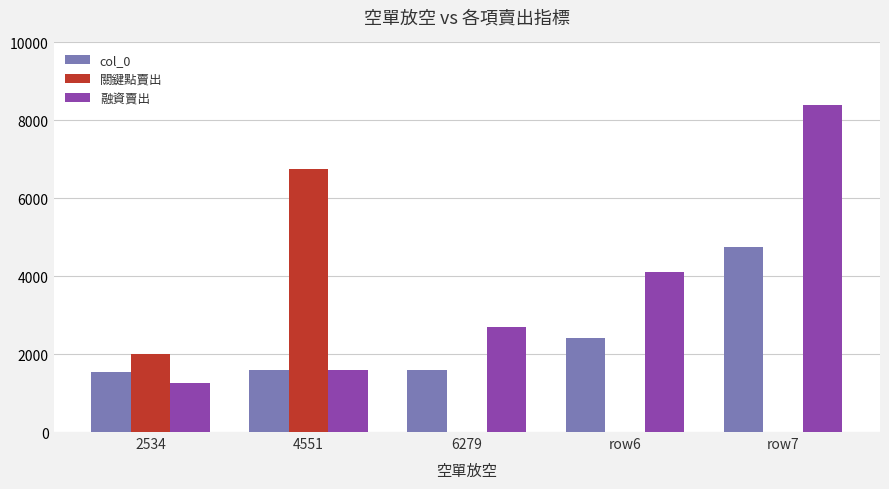

At which label does col_0 reach its peak?

row7